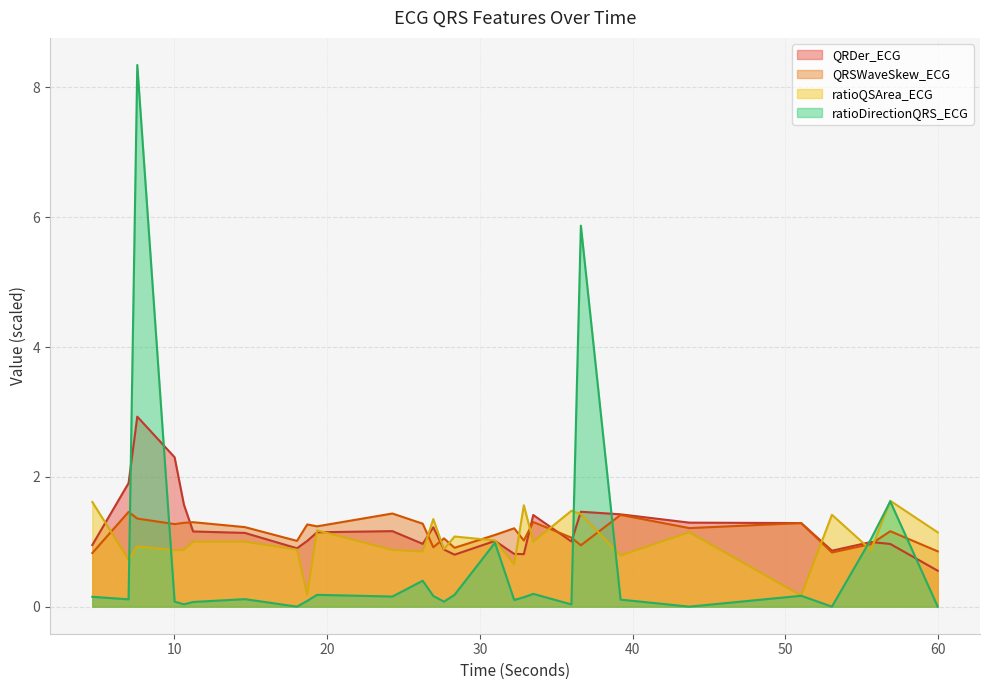

Reading right to left, list all the values displayed in this chart.

QRDer_ECG: 59.9921875=0.6	56.8828125=1.0	55.6171875=1.0	53.0625=0.9	51.046875=1.3	43.7265625=1.3	39.21875=1.4	36.6171875=1.5	36.0=1.0	33.5=1.4	32.8828125=0.8	32.25=0.8	30.9921875=1.0	28.34375=0.8	27.6484375=0.9	26.953125=1.2	26.2578125=1.0	24.2734375=1.2	19.3359375=1.1	18.6953125=1.0	18.0234375=0.9	14.609375=1.1	11.21875=1.2	10.6171875=1.6	10.0078125=2.3	7.5625=2.9	6.9921875=1.9	4.6171875=0.9
QRSWaveSkew_ECG: 59.9921875=0.9	56.8828125=1.2	55.6171875=1.0	53.0625=0.8	51.046875=1.3	43.7265625=1.2	39.21875=1.4	36.6171875=0.9	36.0=1.1	33.5=1.3	32.8828125=1.0	32.25=1.2	30.9921875=1.1	28.34375=0.9	27.6484375=1.1	26.953125=0.9	26.2578125=1.3	24.2734375=1.4	19.3359375=1.2	18.6953125=1.3	18.0234375=1.0	14.609375=1.2	11.21875=1.3	10.6171875=1.3	10.0078125=1.3	7.5625=1.4	6.9921875=1.5	4.6171875=0.8
ratioQSArea_ECG: 59.9921875=1.1	56.8828125=1.6	55.6171875=0.9	53.0625=1.4	51.046875=0.2	43.7265625=1.1	39.21875=0.8	36.6171875=1.4	36.0=1.5	33.5=1.0	32.8828125=1.6	32.25=0.6	30.9921875=1.0	28.34375=1.1	27.6484375=0.9	26.953125=1.3	26.2578125=0.8	24.2734375=0.9	19.3359375=1.2	18.6953125=0.2	18.0234375=0.9	14.609375=1.0	11.21875=1.0	10.6171875=0.9	10.0078125=0.9	7.5625=0.9	6.9921875=0.7	4.6171875=1.6
ratioDirectionQRS_ECG: 59.9921875=0.0	56.8828125=1.6	55.6171875=1.0	53.0625=0.0	51.046875=0.2	43.7265625=0.0	39.21875=0.1	36.6171875=5.9	36.0=0.0	33.5=0.2	32.8828125=0.1	32.25=0.1	30.9921875=1.0	28.34375=0.2	27.6484375=0.1	26.953125=0.2	26.2578125=0.4	24.2734375=0.2	19.3359375=0.2	18.6953125=0.1	18.0234375=0.0	14.609375=0.1	11.21875=0.1	10.6171875=0.0	10.0078125=0.1	7.5625=8.3	6.9921875=0.1	4.6171875=0.2